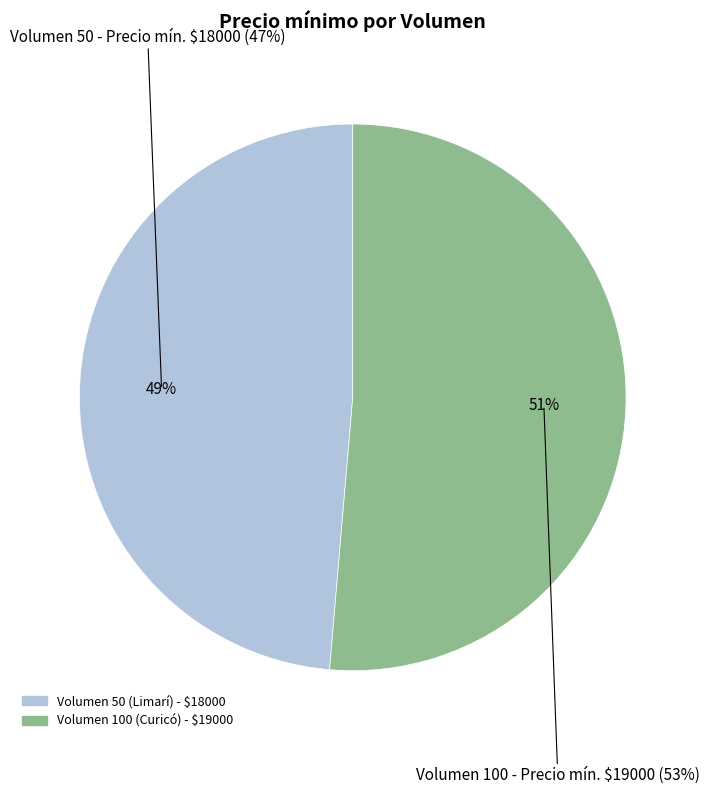

To the nearest percent, what is the combined percentage of Volumen 100 (Curicó) and Volumen 50 (Limarí)?

100%